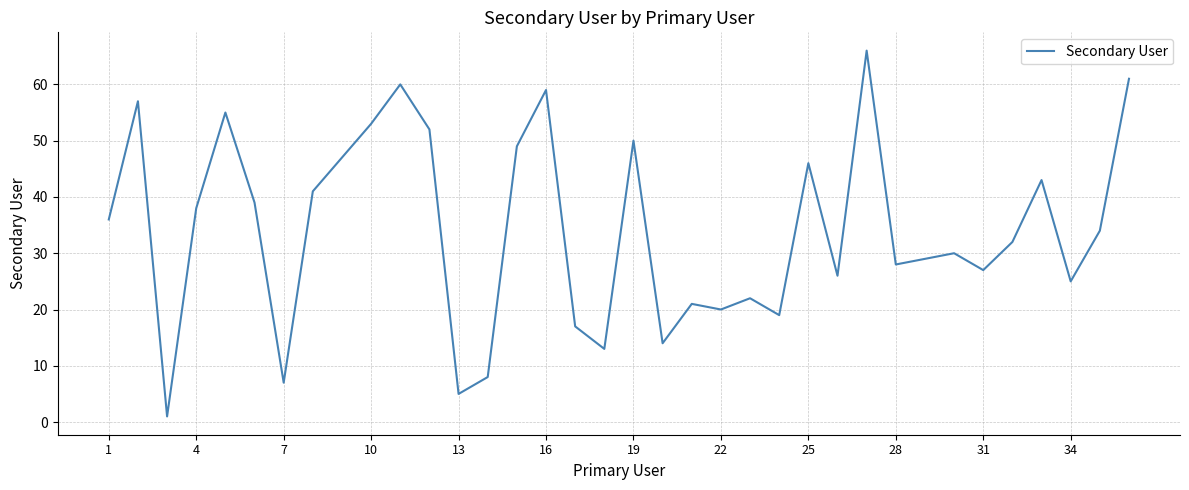

What is the maximum value shown in the chart?

66